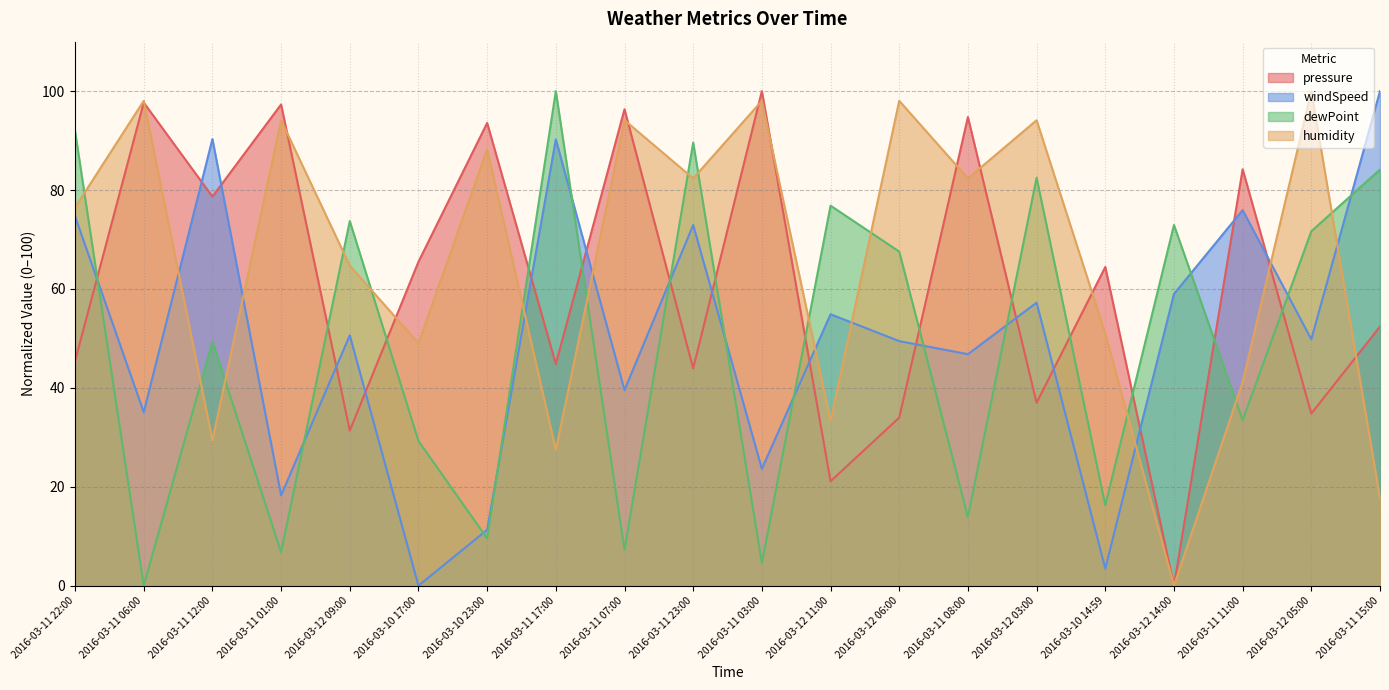

True or false: windSpeed and dewPoint intersect in this chart.

True